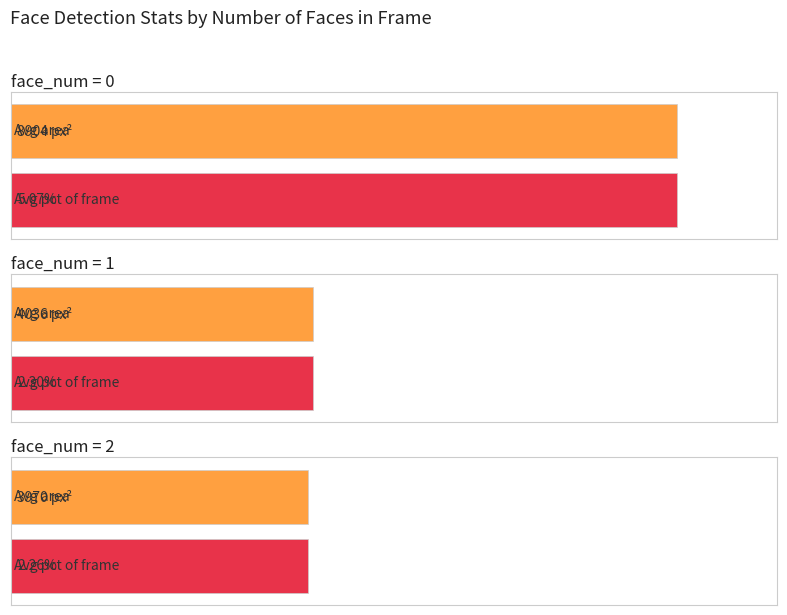

How many bars are there in each group?

2